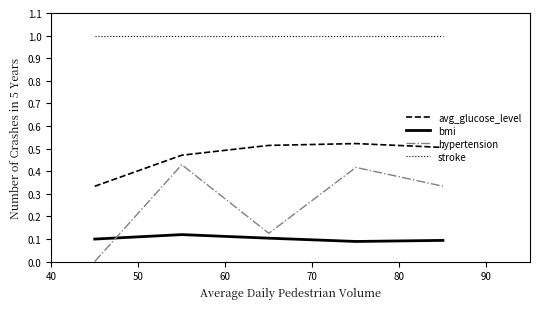

Which series has the largest total across all categories?

stroke